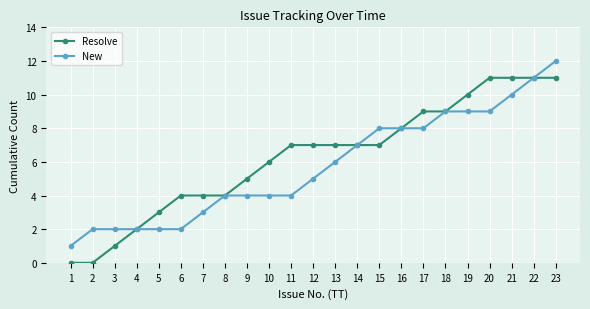

The value of New at 6 is 1. True or false?

False